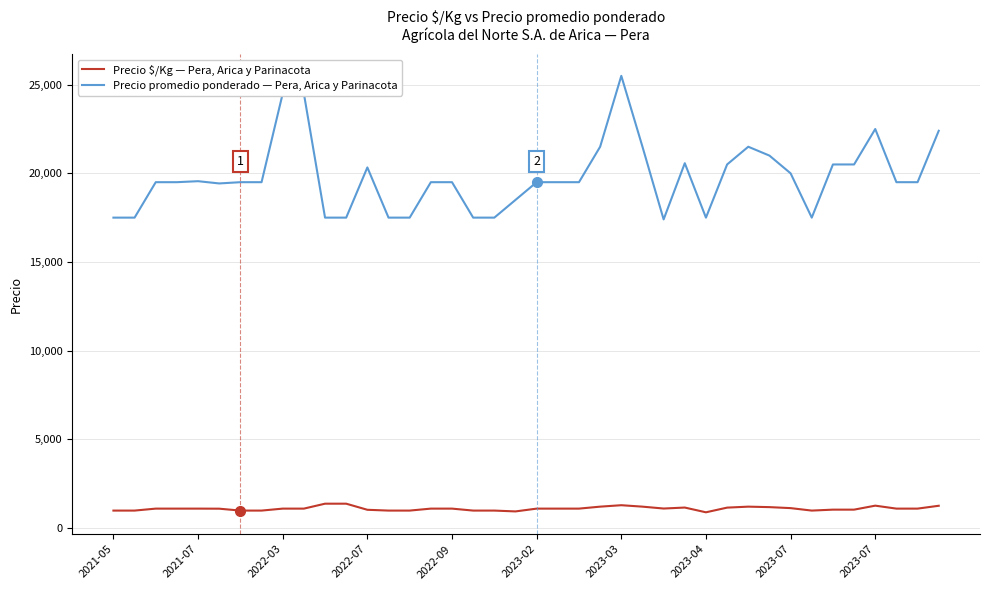

What is the minimum value for Precio promedio ponderado — Pera, Arica y Parinacota?

17400